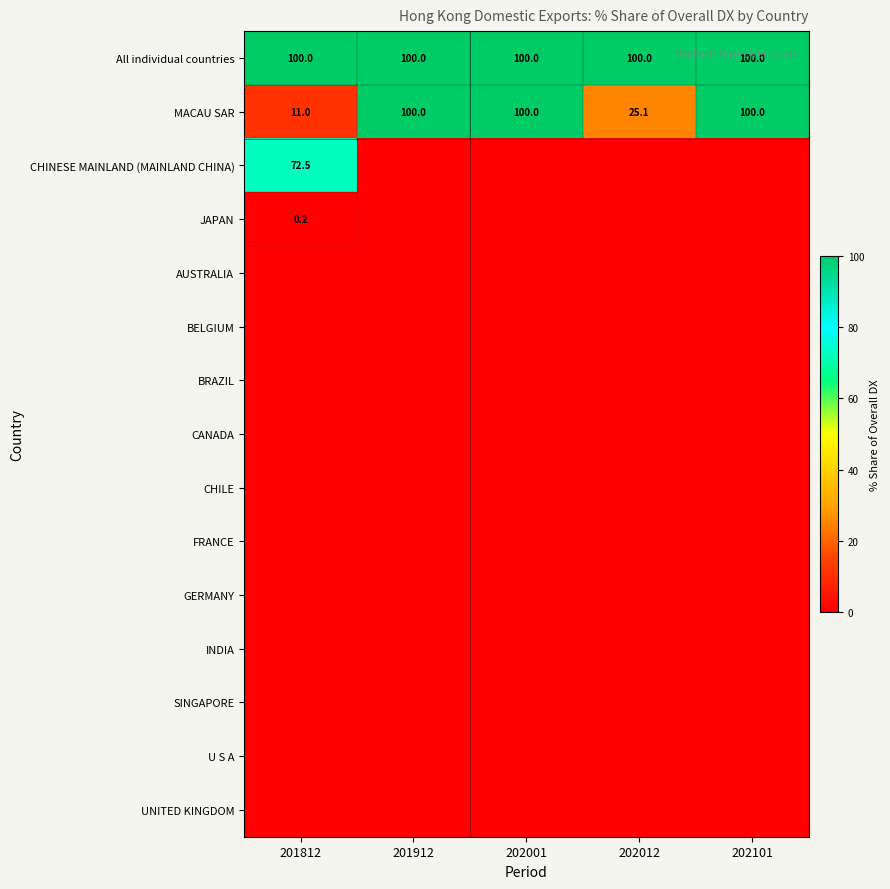

The value of All individual countries at 202101 is 148.9. True or false?

False